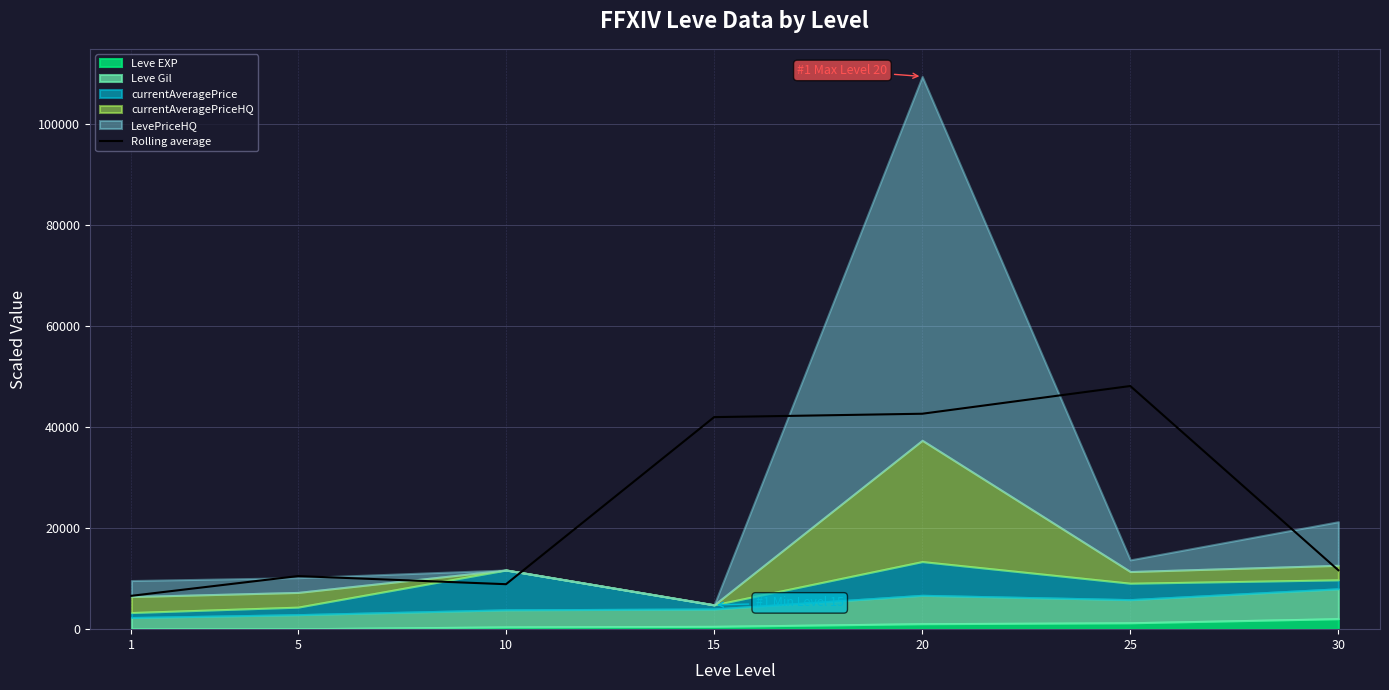

How many lines are shown in the chart?

1